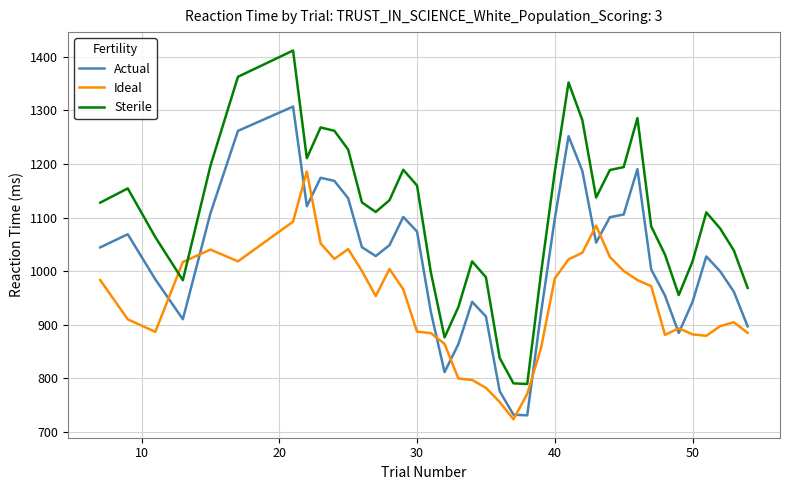

Which series has the largest total across all categories?

Sterile